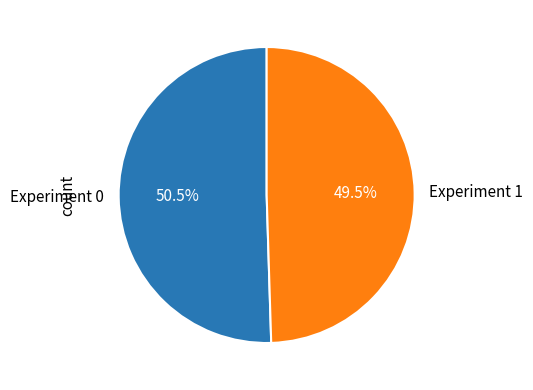

How much of the chart is everything except Experiment 0?

49.5%